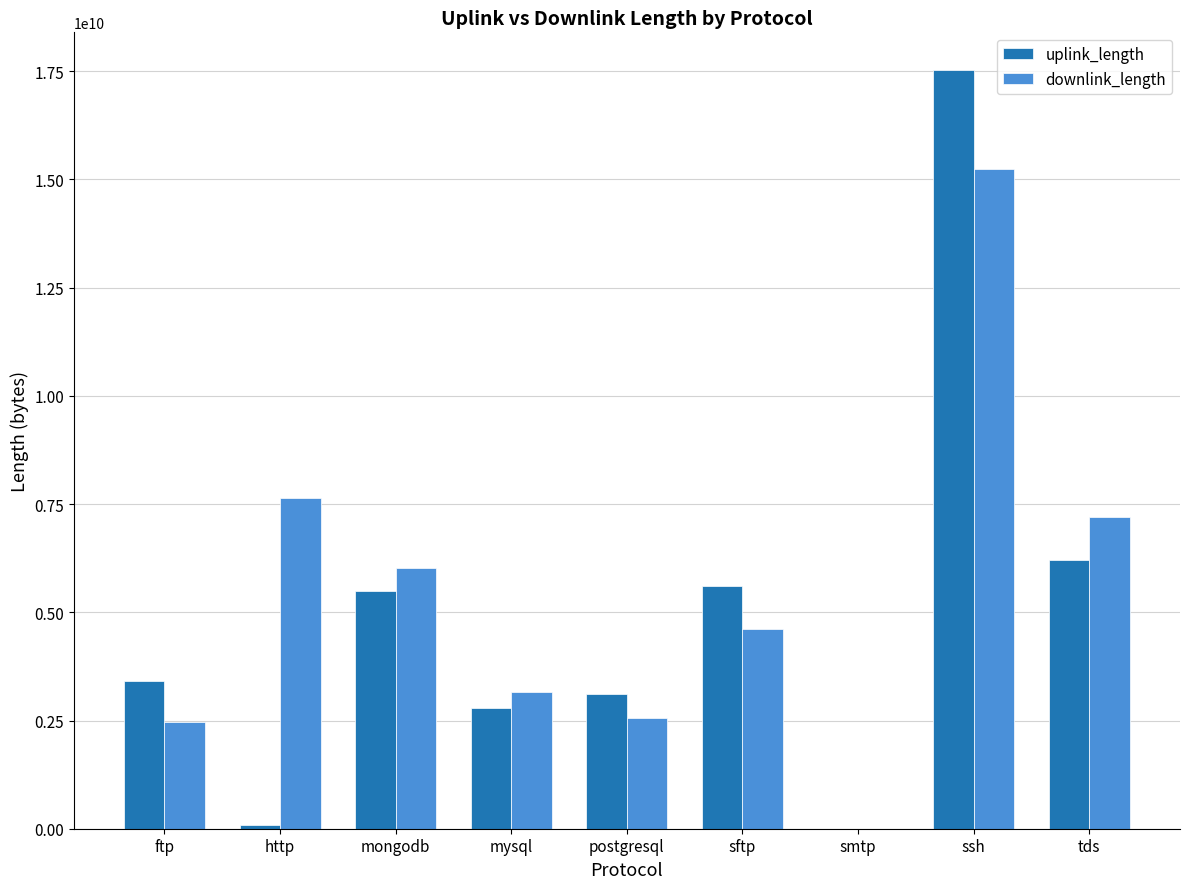

Which series has the largest total across all categories?

downlink_length